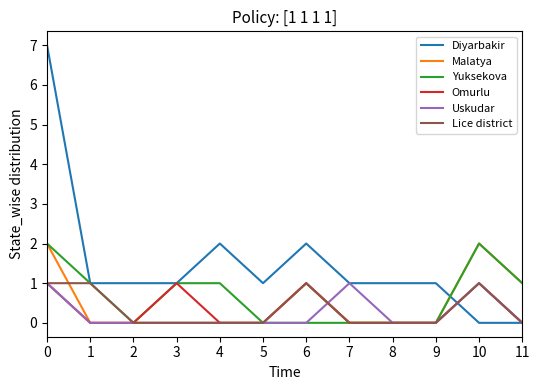

Which series has the largest total across all categories?

Diyarbakir